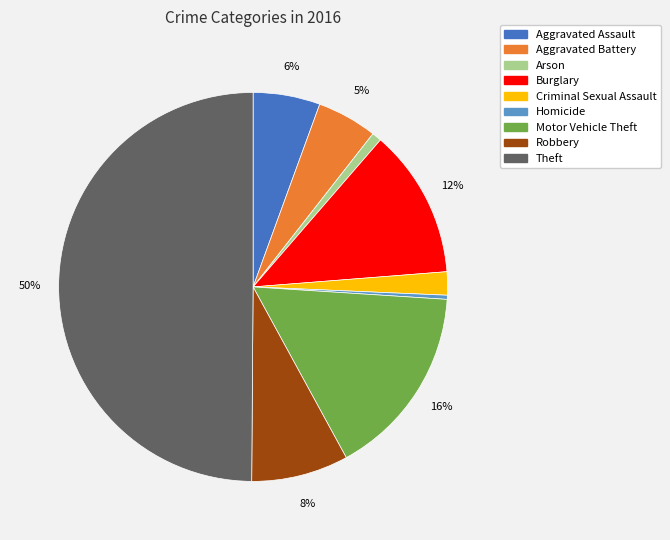

Does Aggravated Assault represent more than half of the total?

No